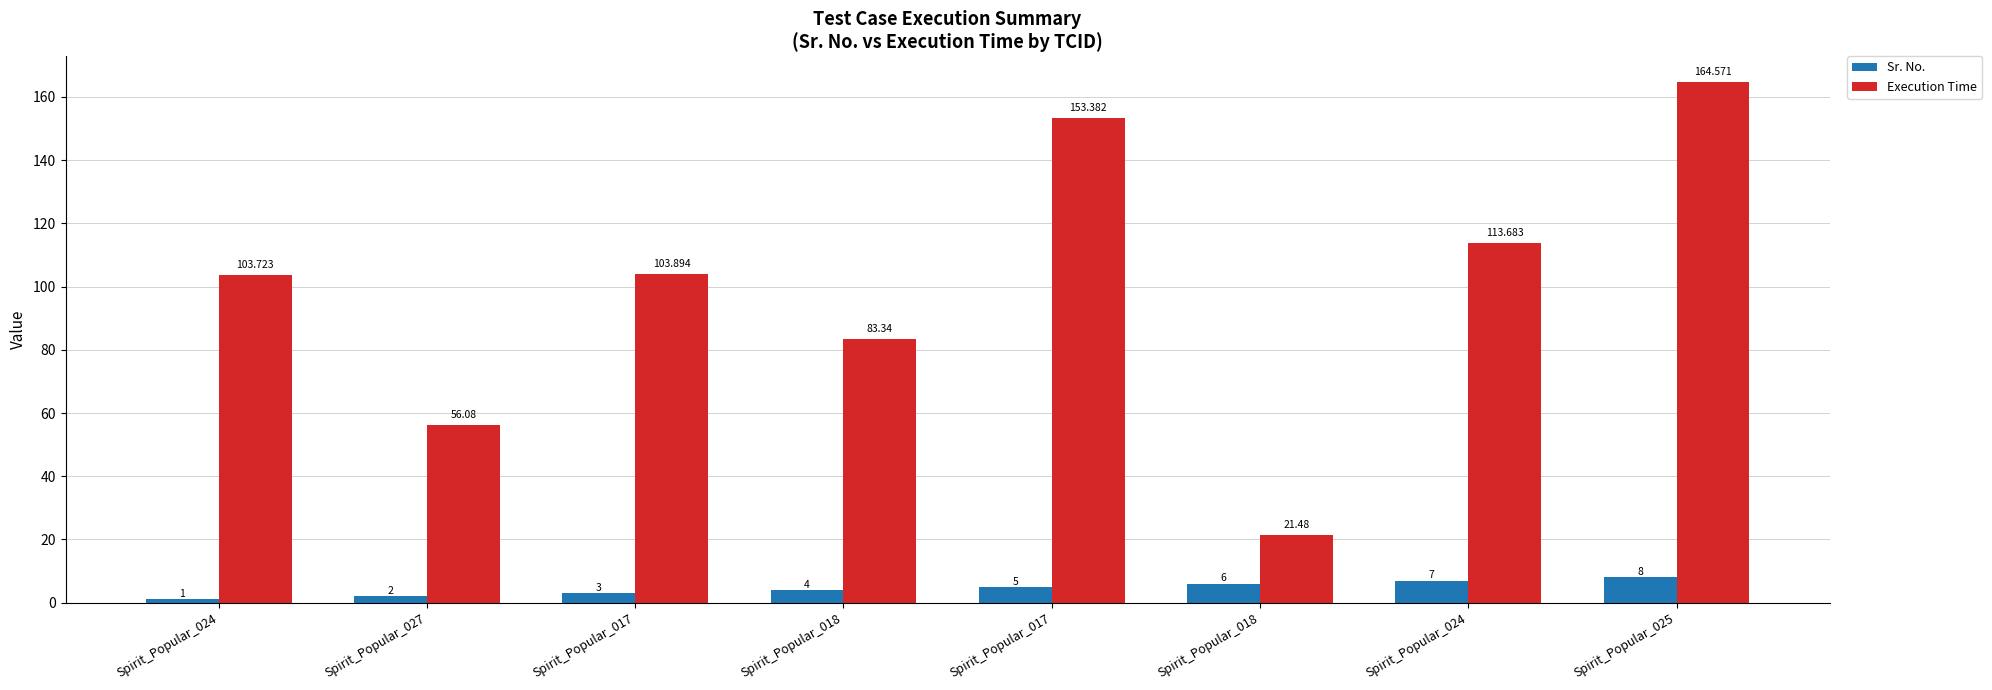

Reading right to left, what are all the values shown in this chart?

Sr. No.: Spirit_Popular_025=8.0	Spirit_Popular_024=7.0	Spirit_Popular_018=6.0	Spirit_Popular_017=5.0	Spirit_Popular_018=4.0	Spirit_Popular_017=3.0	Spirit_Popular_027=2.0	Spirit_Popular_024=1.0
Execution Time: Spirit_Popular_025=164.6	Spirit_Popular_024=113.7	Spirit_Popular_018=21.5	Spirit_Popular_017=153.4	Spirit_Popular_018=83.3	Spirit_Popular_017=103.9	Spirit_Popular_027=56.1	Spirit_Popular_024=103.7